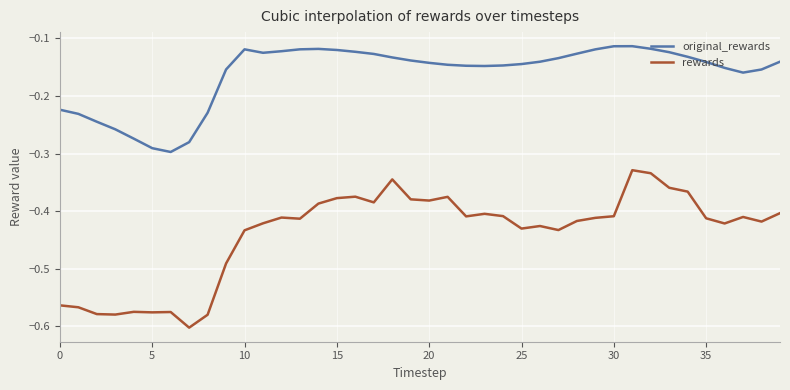

Rank the series by their average value, from highest to lowest.

original_rewards, rewards